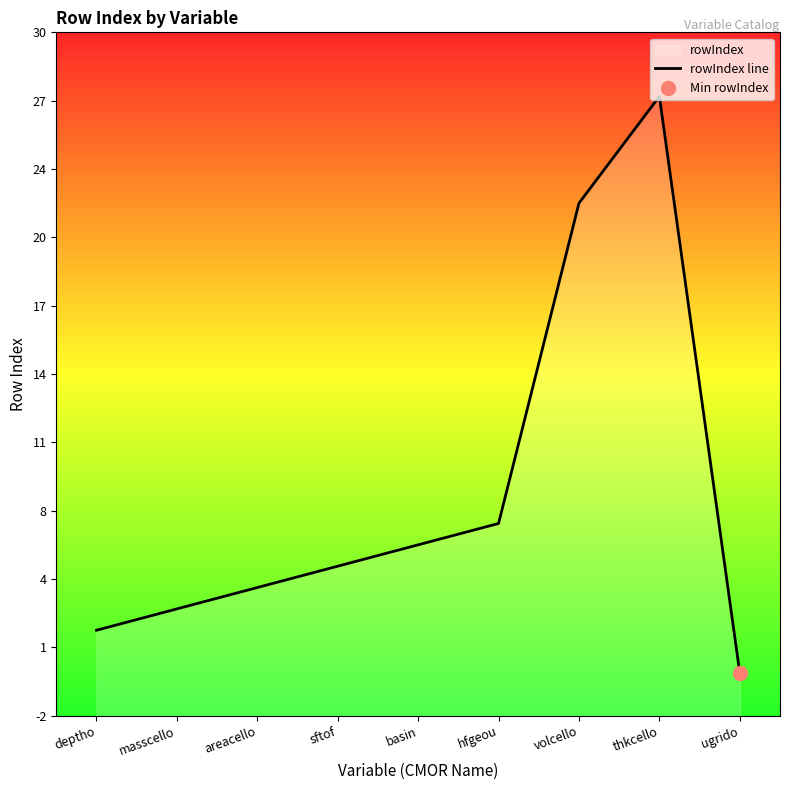

Is it true that the value at ugrido is -16?

False